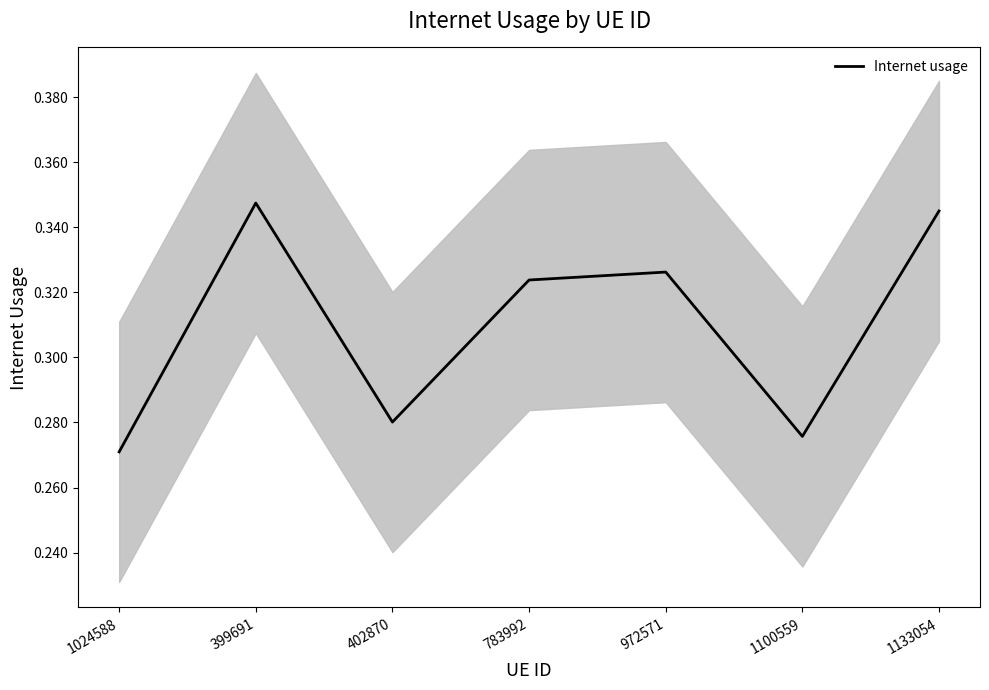

How many series are shown in this chart?

1